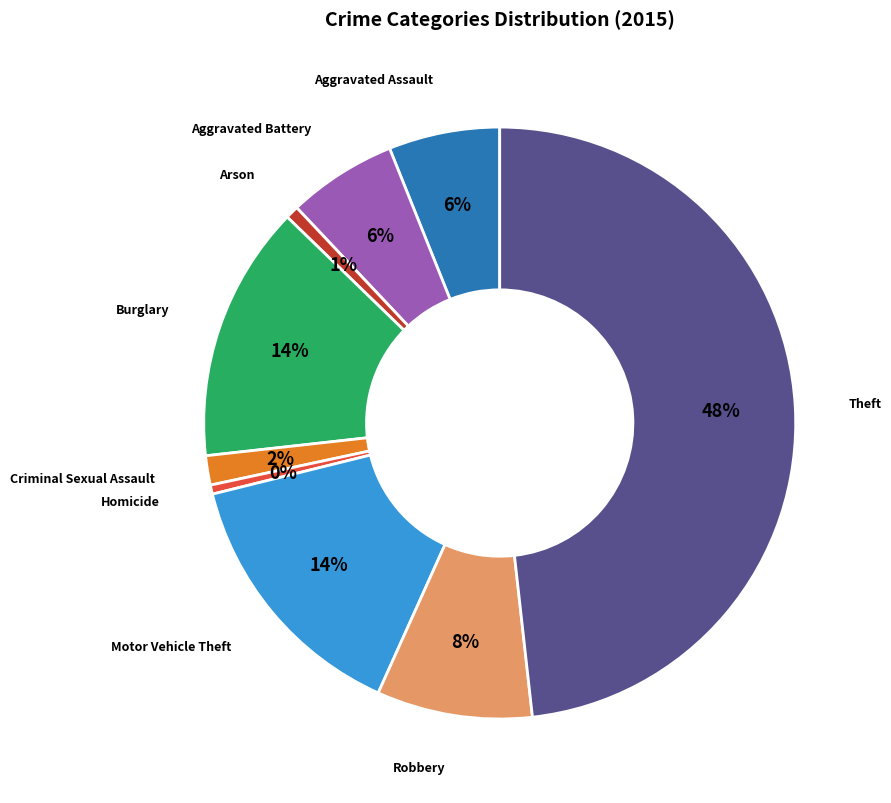

Is there a majority slice in this chart?

No